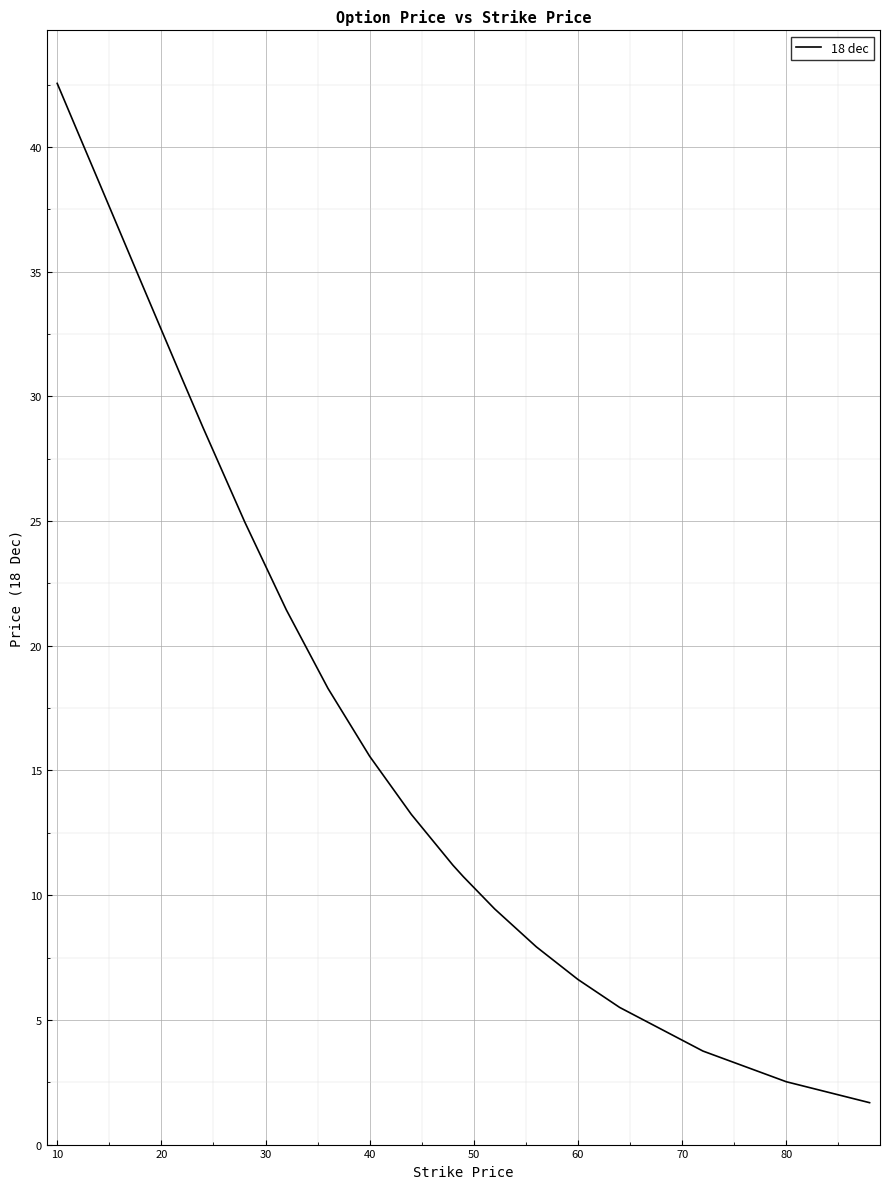

What is the minimum value shown in the chart?

1.7